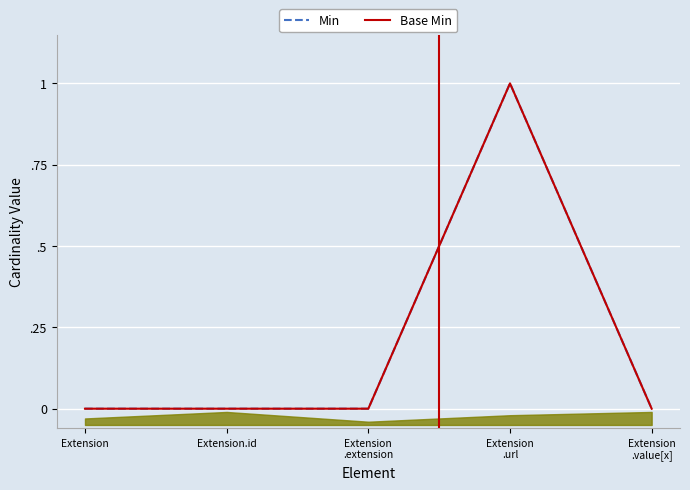

Rank the series at Extension from lowest to highest value.

Min, Base Min